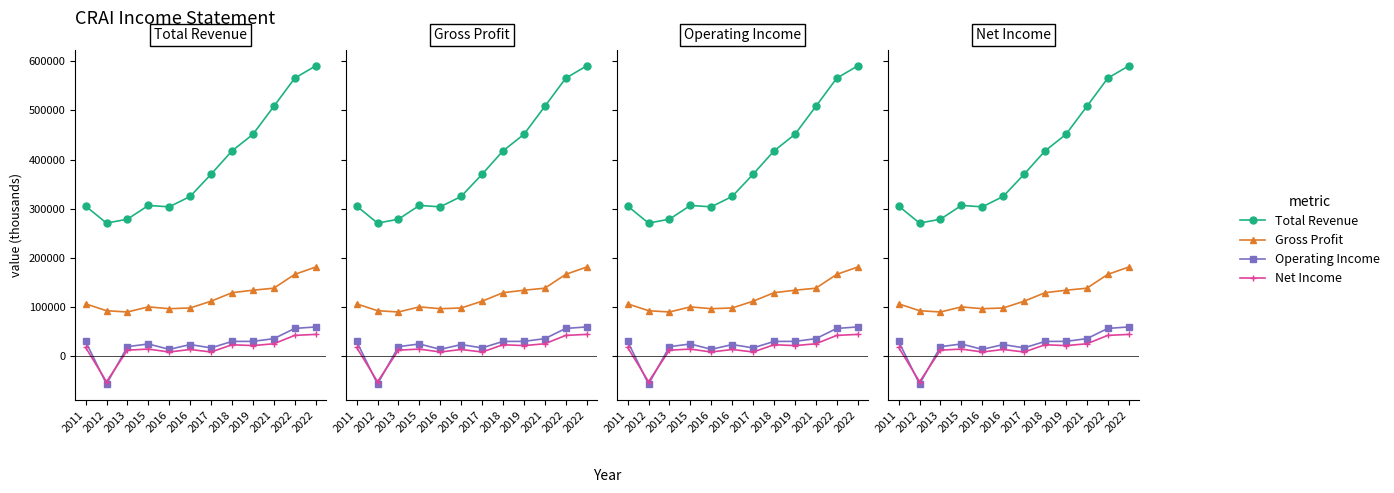

At 2022, list the series in order from smallest to largest.

Net Income, Operating Income, Gross Profit, Total Revenue